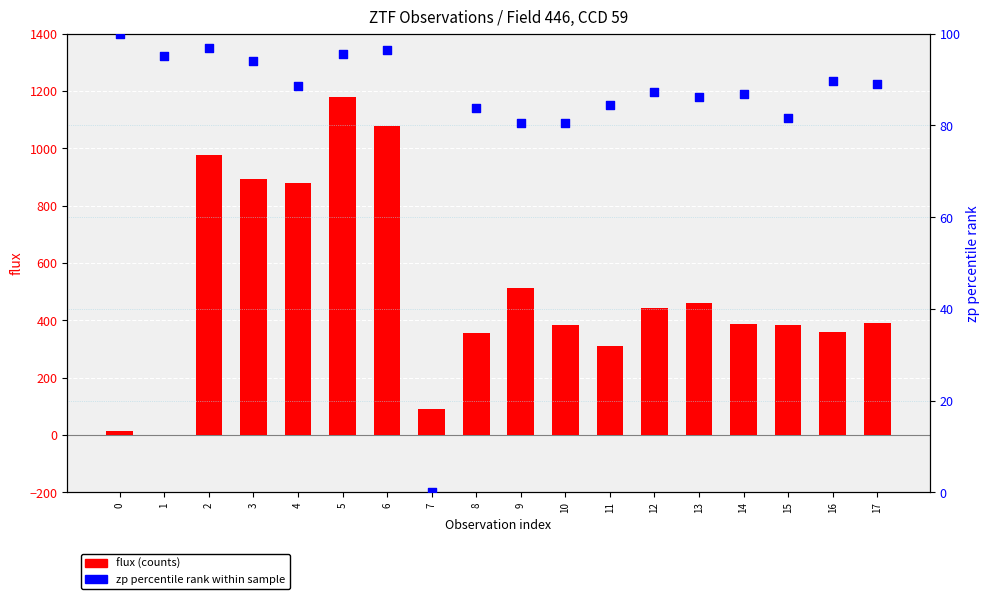

Is the value of flux (counts) at 11 greater than the value of zp (percentile rank) at 8?

Yes